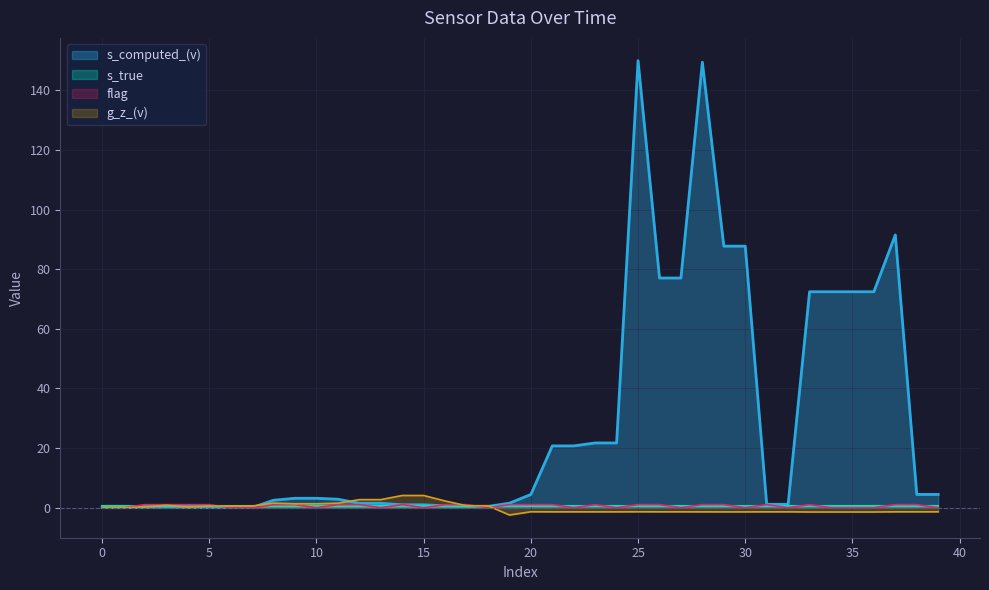

Which series has the largest total across all categories?

s_computed_(v)